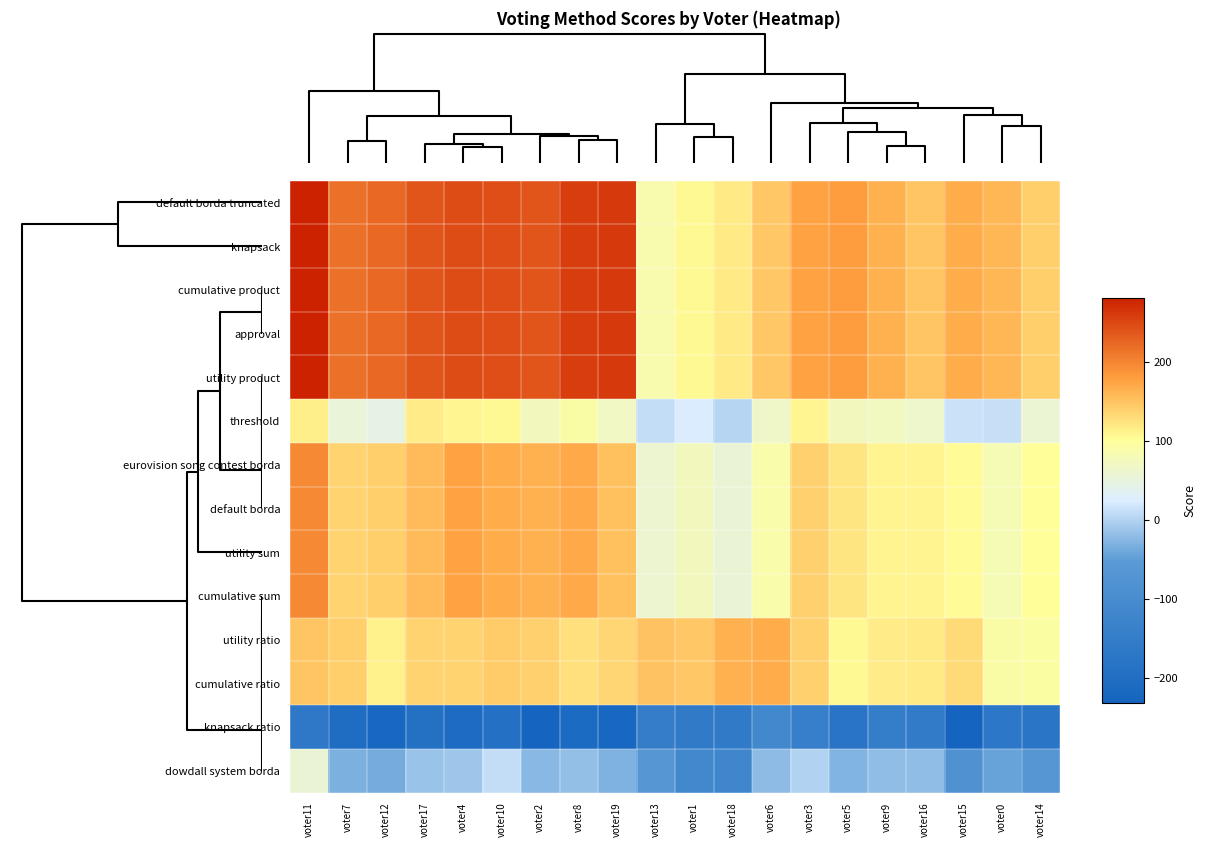

At which category is the sum across all series the highest?

voter11